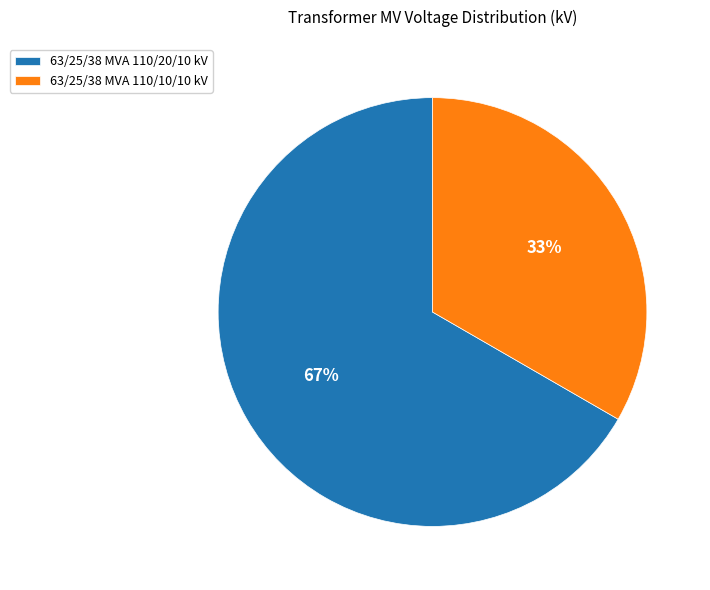

Combined, do 63/25/38 MVA 110/20/10 kV and 63/25/38 MVA 110/10/10 kV account for over 50%?

Yes